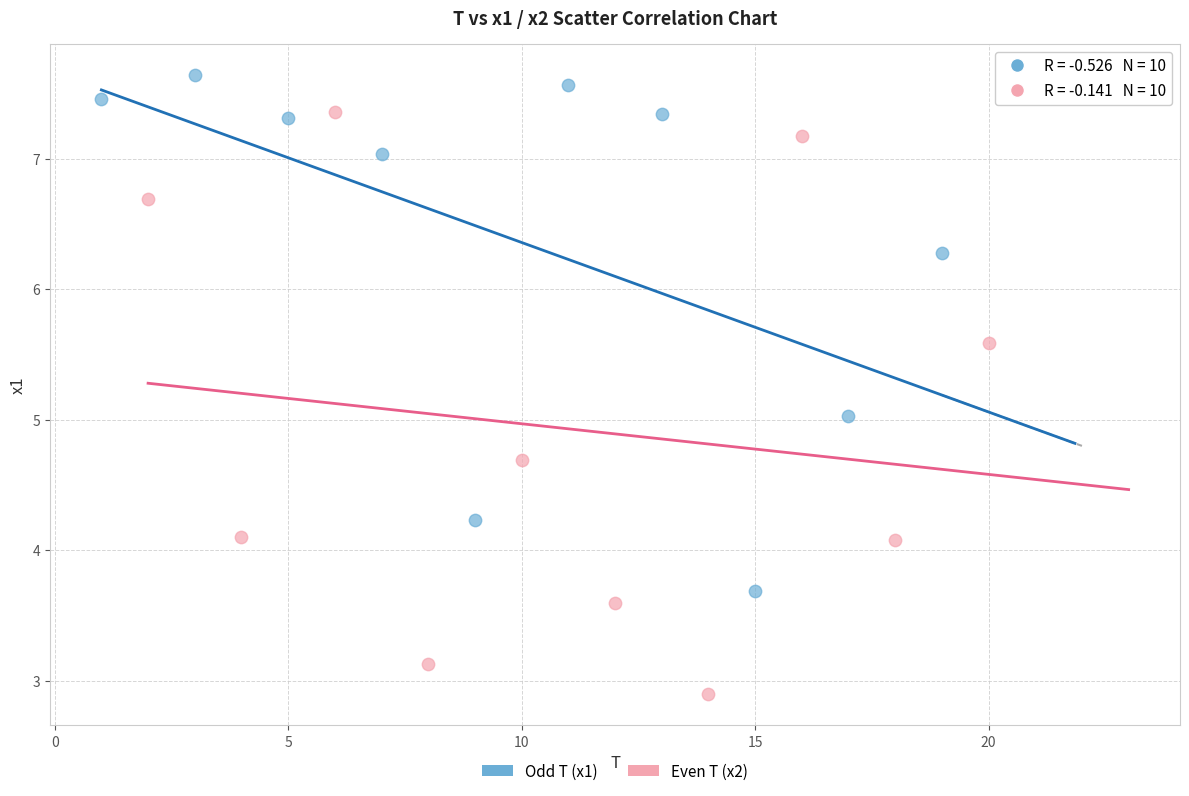

Which series reaches the maximum Y coordinate?

Odd T (x1)